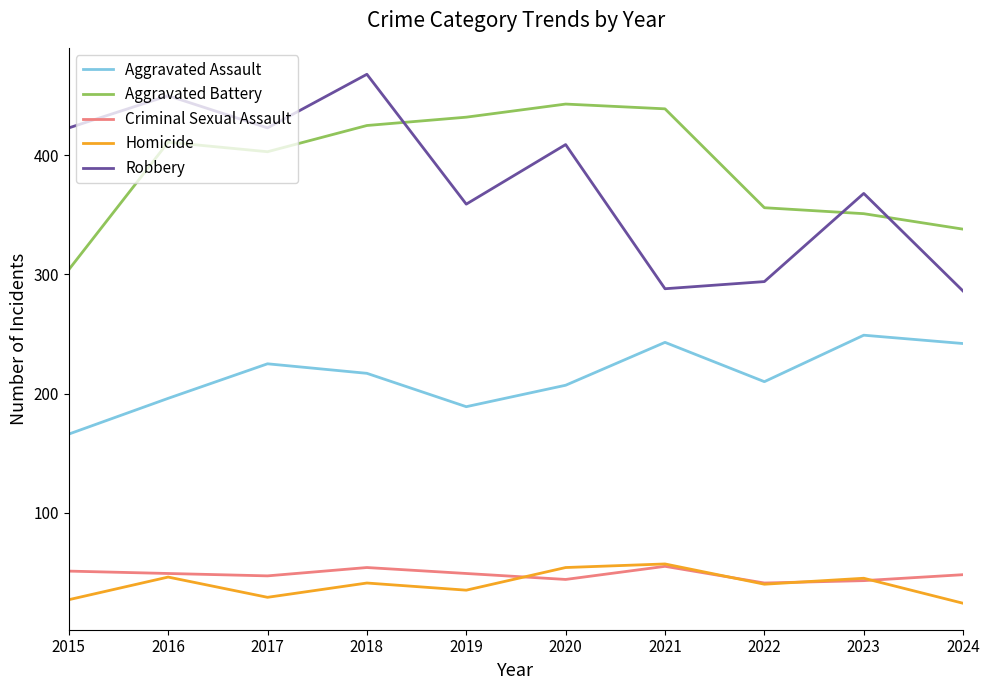

How many series are shown in this chart?

5